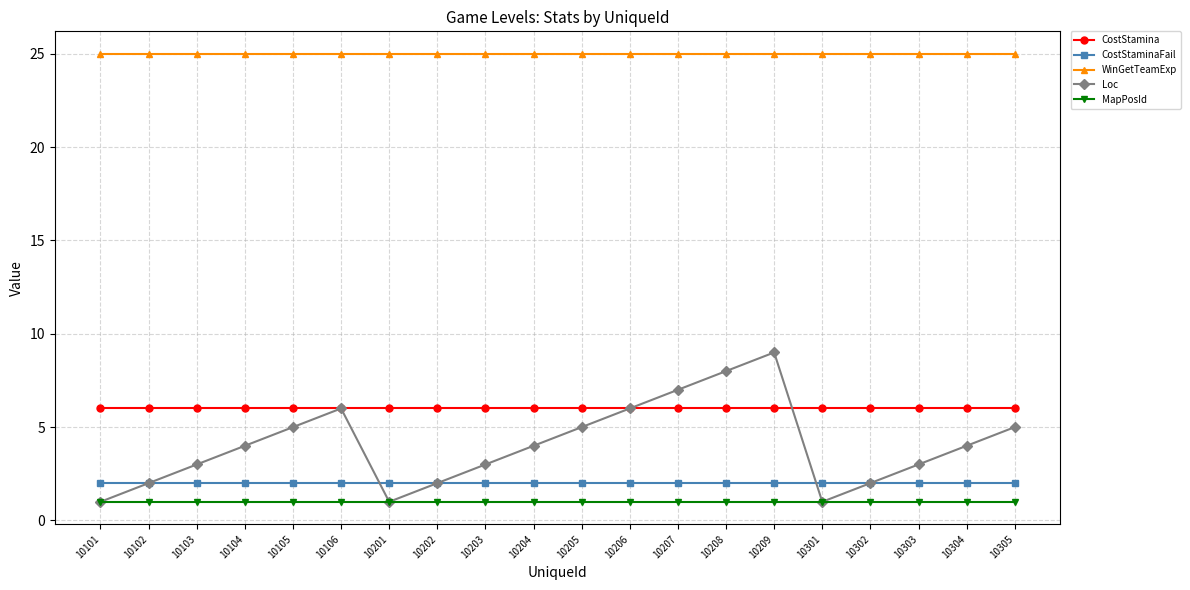

What is the sum of the CostStaminaFail values at 10204 and 10206?

4